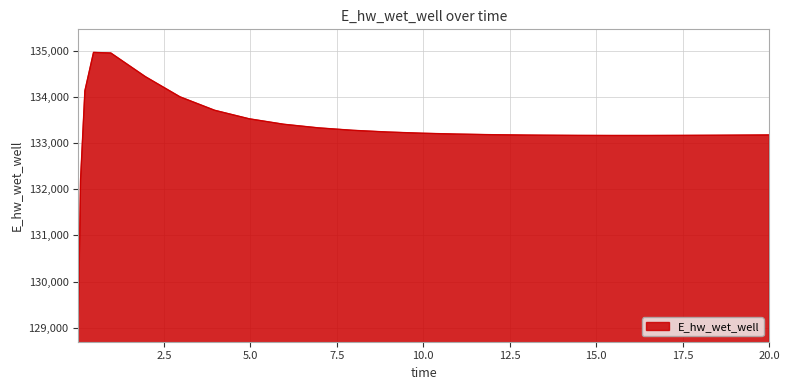

What is the minimum value shown in the chart?

129196.1